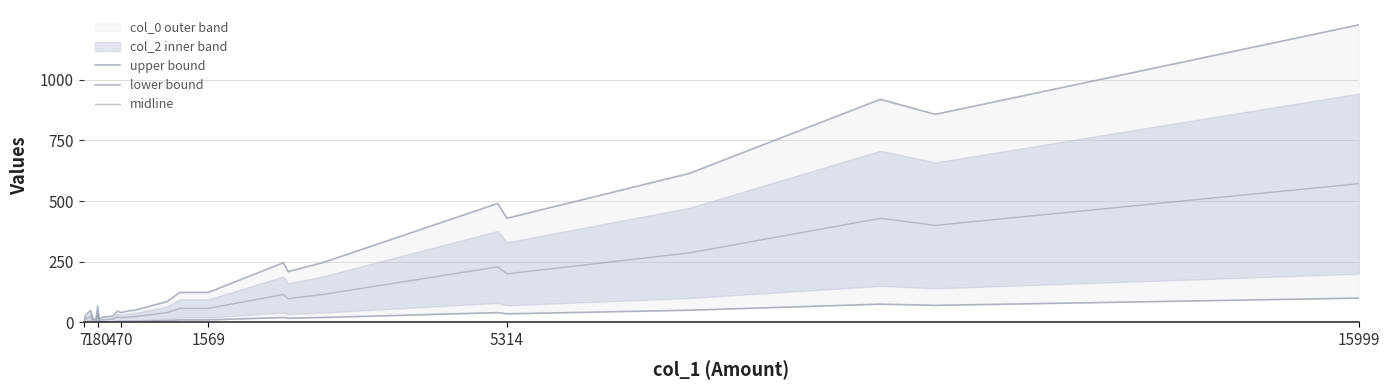

What is the greatest value displayed?

1225.9